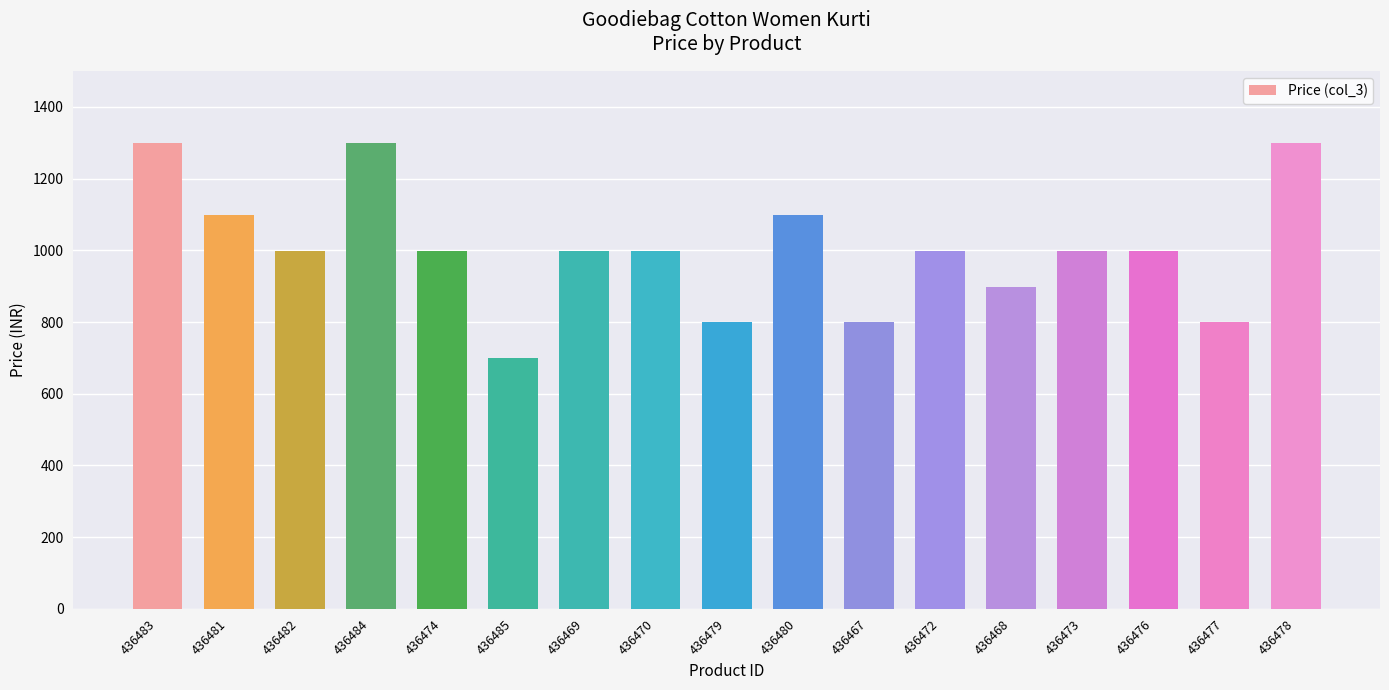

Is it true that the value at 436470 is 999?

True